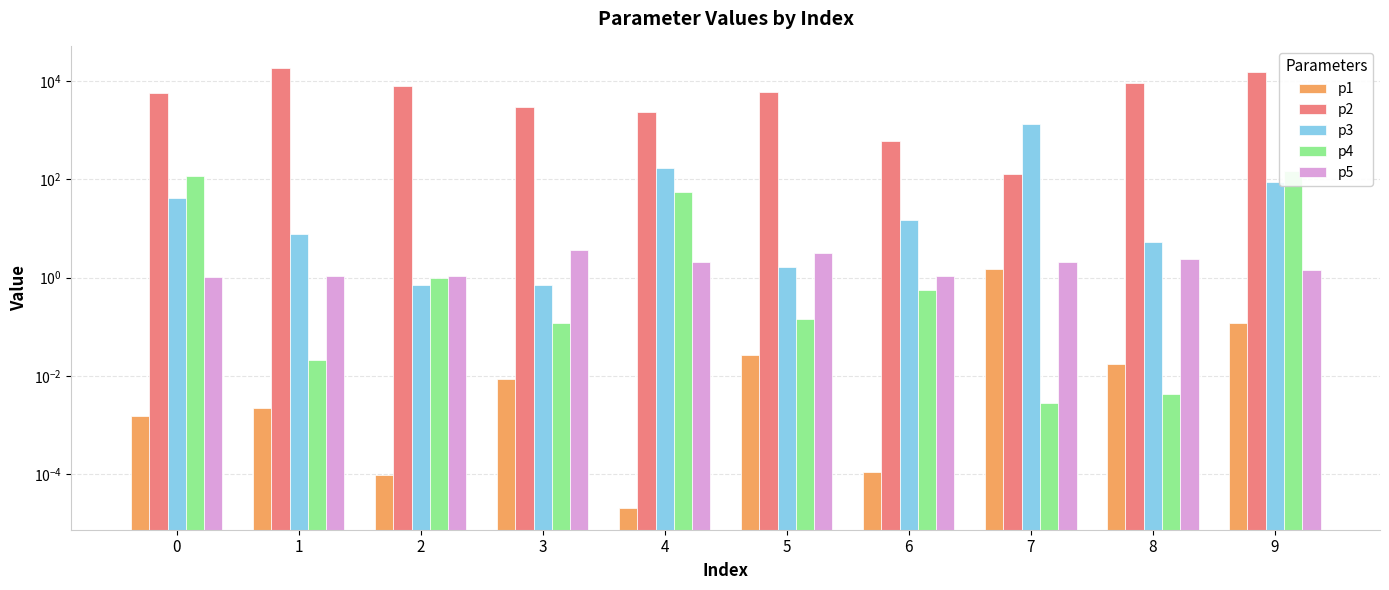

Rank the series by their maximum value, from lowest to highest.

p1, p5, p4, p3, p2